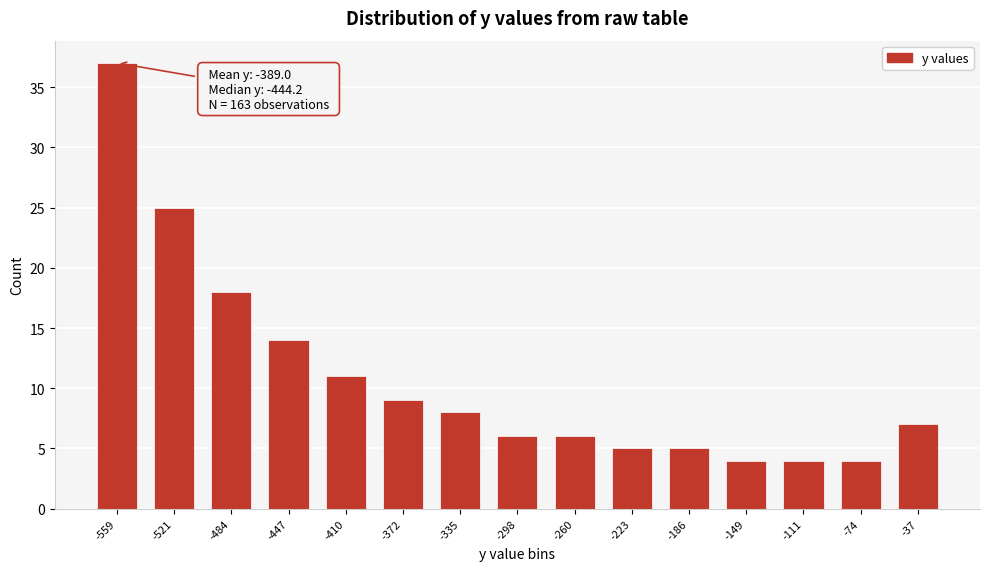

Reading right to left, list all the values displayed in this chart.

7	4	4	4	5	5	6	6	8	9	11	14	18	25	37